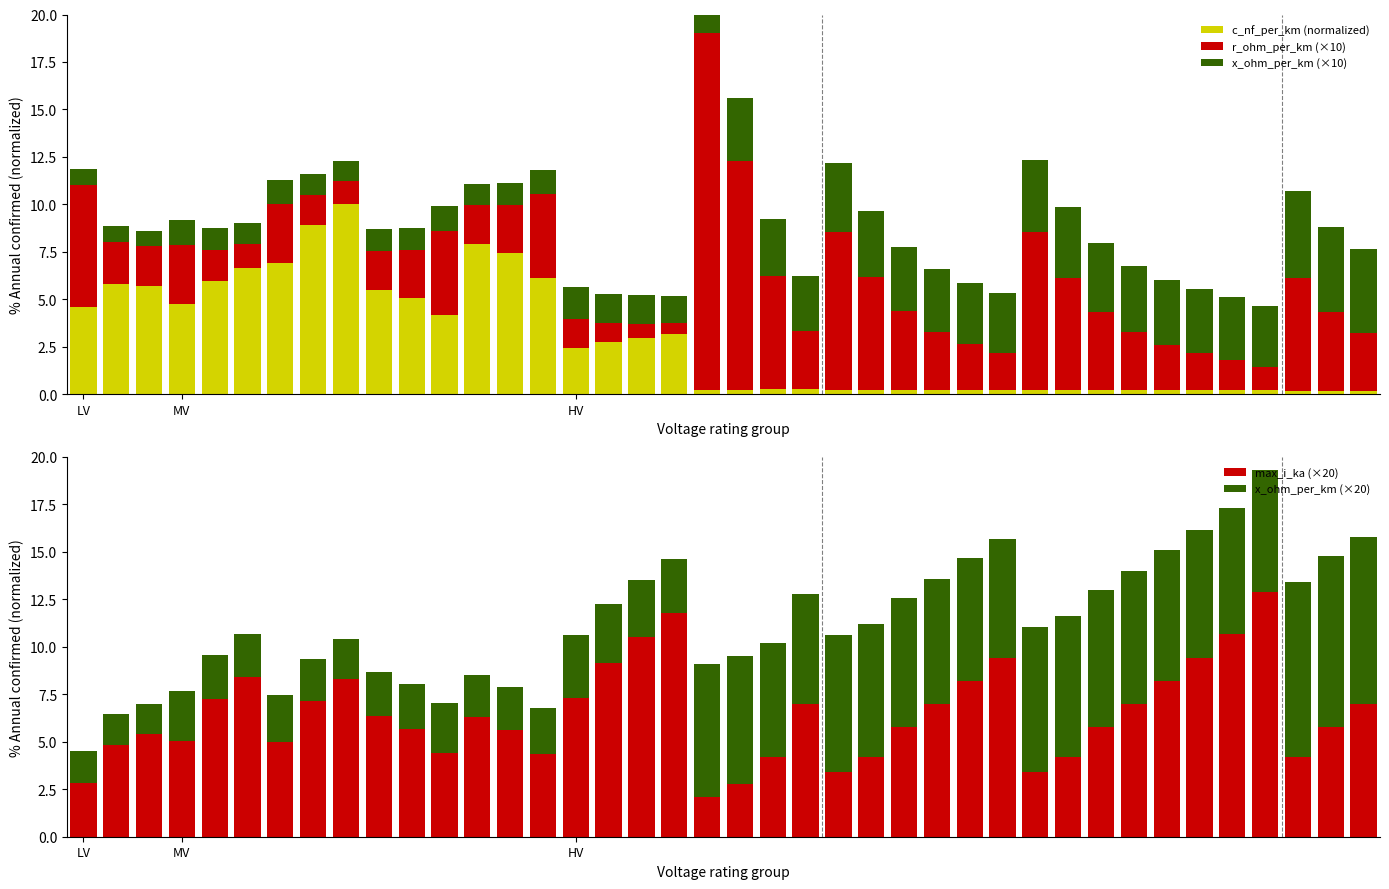

What is the average value of the x_ohm_per_km (×20) series?

4.9